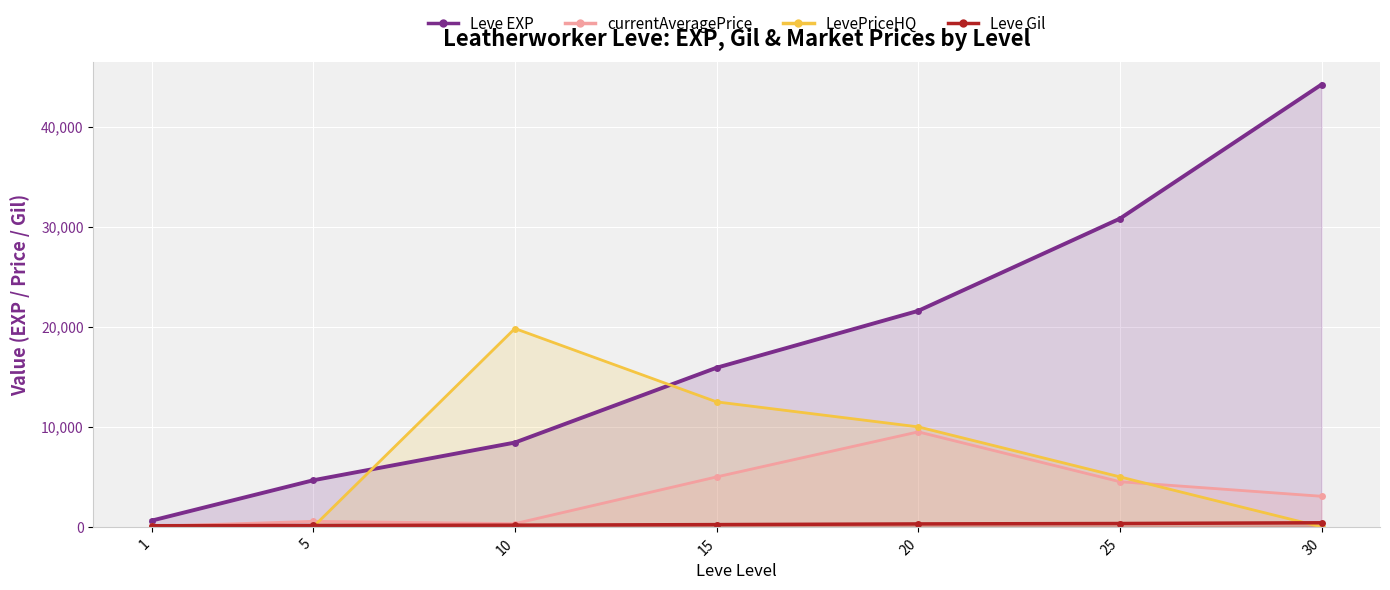

What is the sum of all currentAveragePrice values?

22993.2